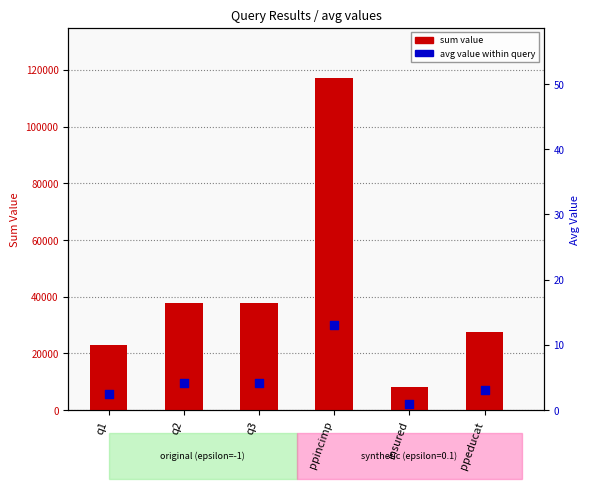

Which series contains the highest Y value?

sum value